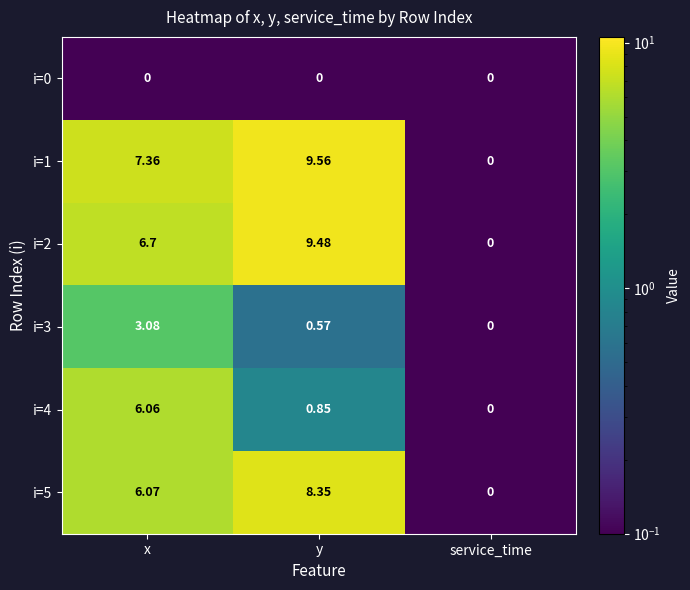

List the labels in order of i=2 value, largest first.

y, x, service_time